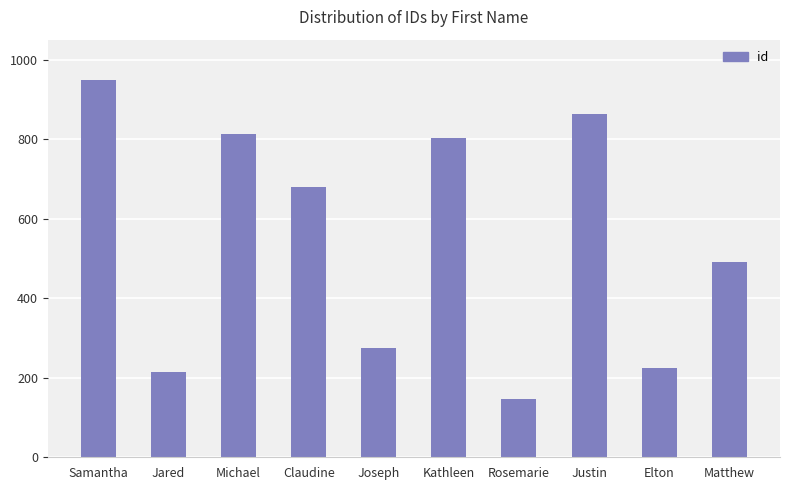

Which category has the lowest value across all series?

Rosemarie